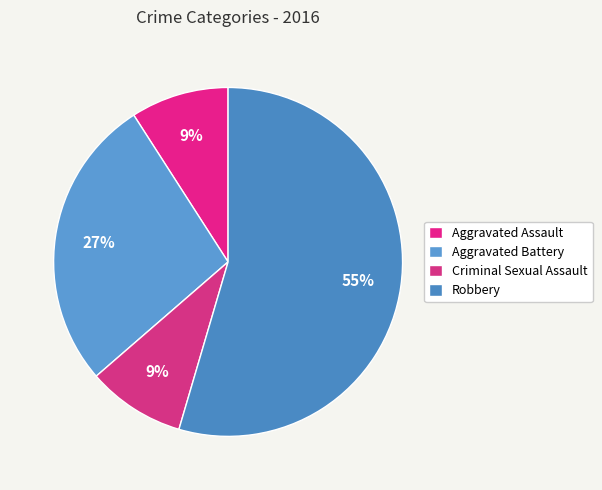

How many slices are in this pie chart?

4